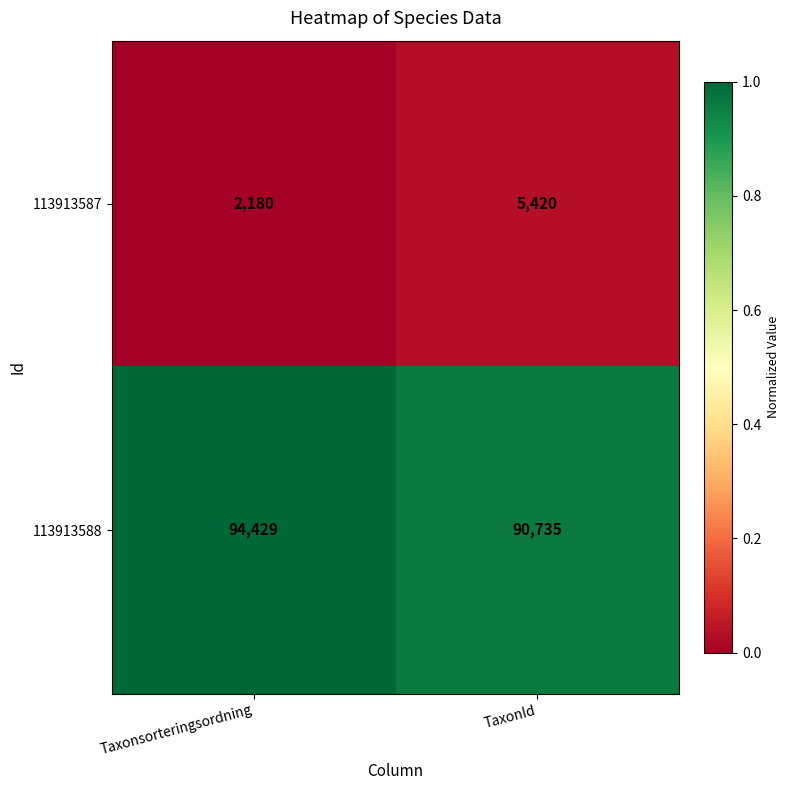

What is the difference between the maximum and minimum values in the 113913587 series?

3240